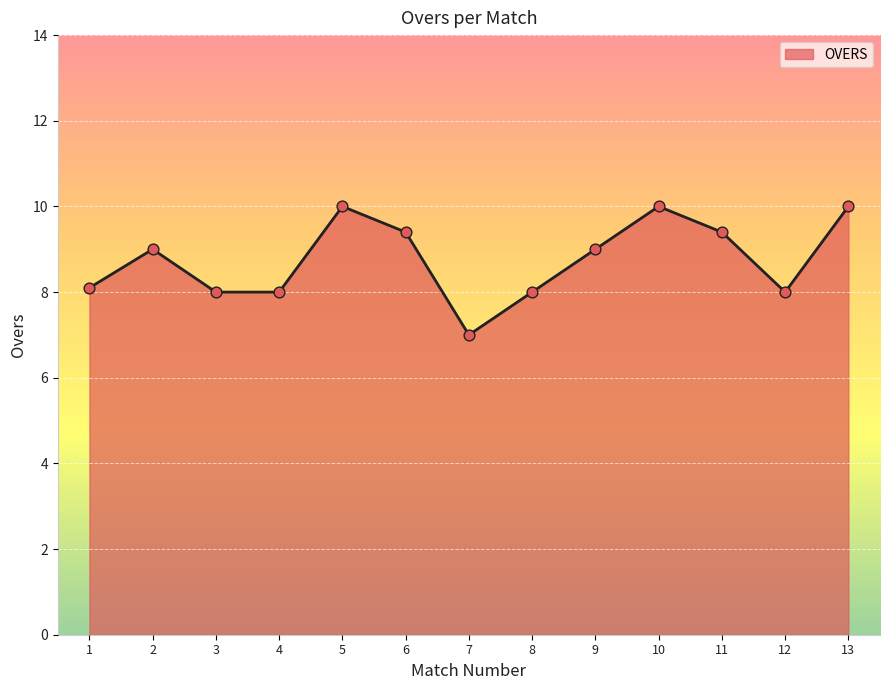

What is the ratio of the value at 10 to the value at 9?

1.1